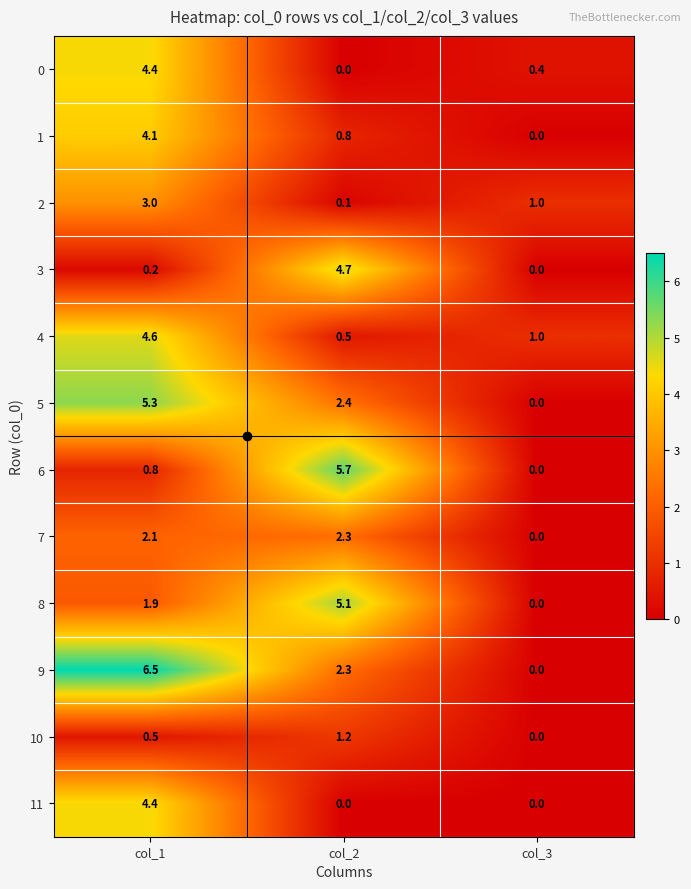

What is the sum of all 1 values?

4.9